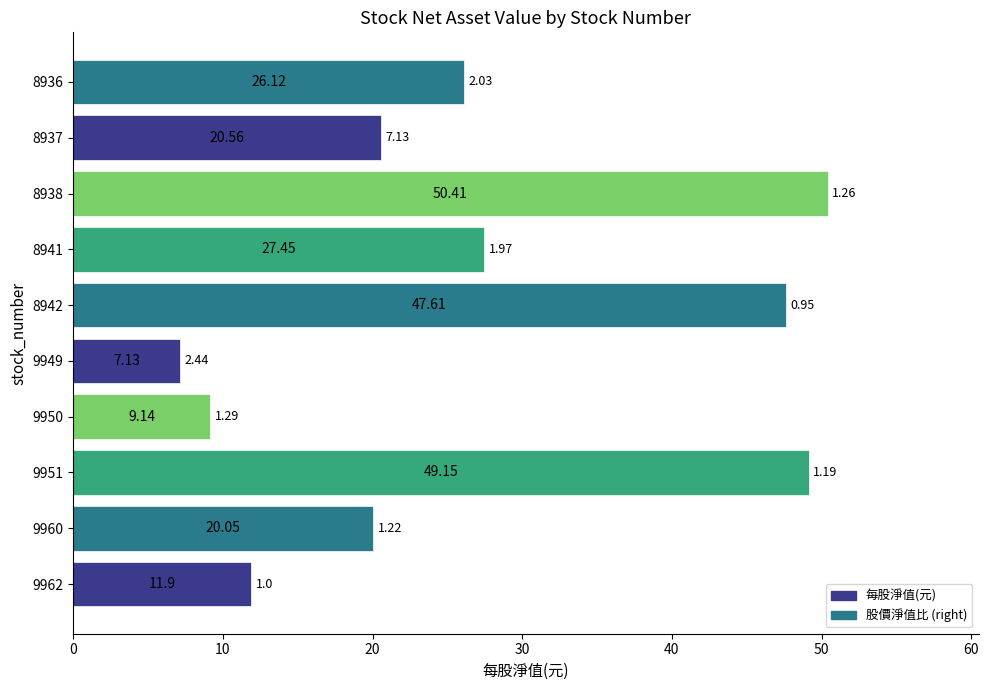

Which has a higher value, 8942 or 8936?

8942